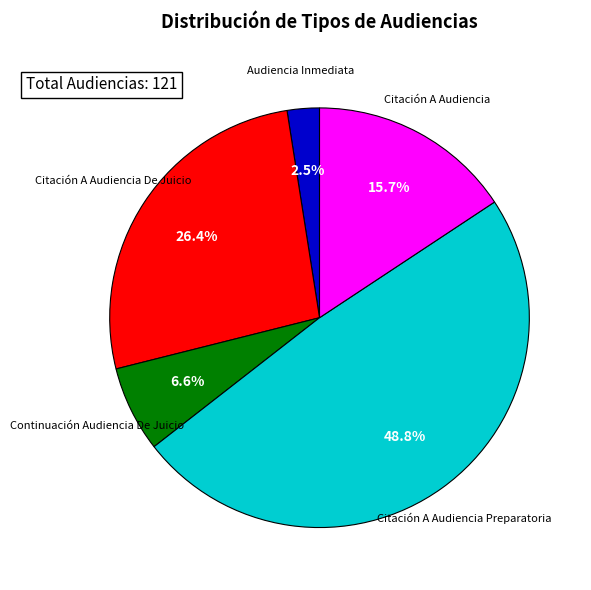

Which category has the biggest portion of the pie?

Citación A Audiencia Preparatoria